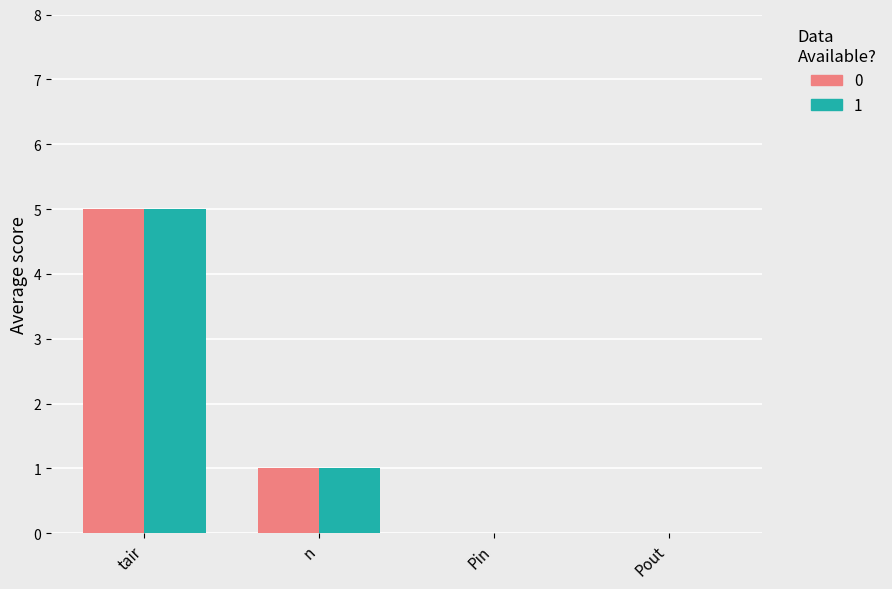

The value of 1 at Pout is 0. True or false?

True